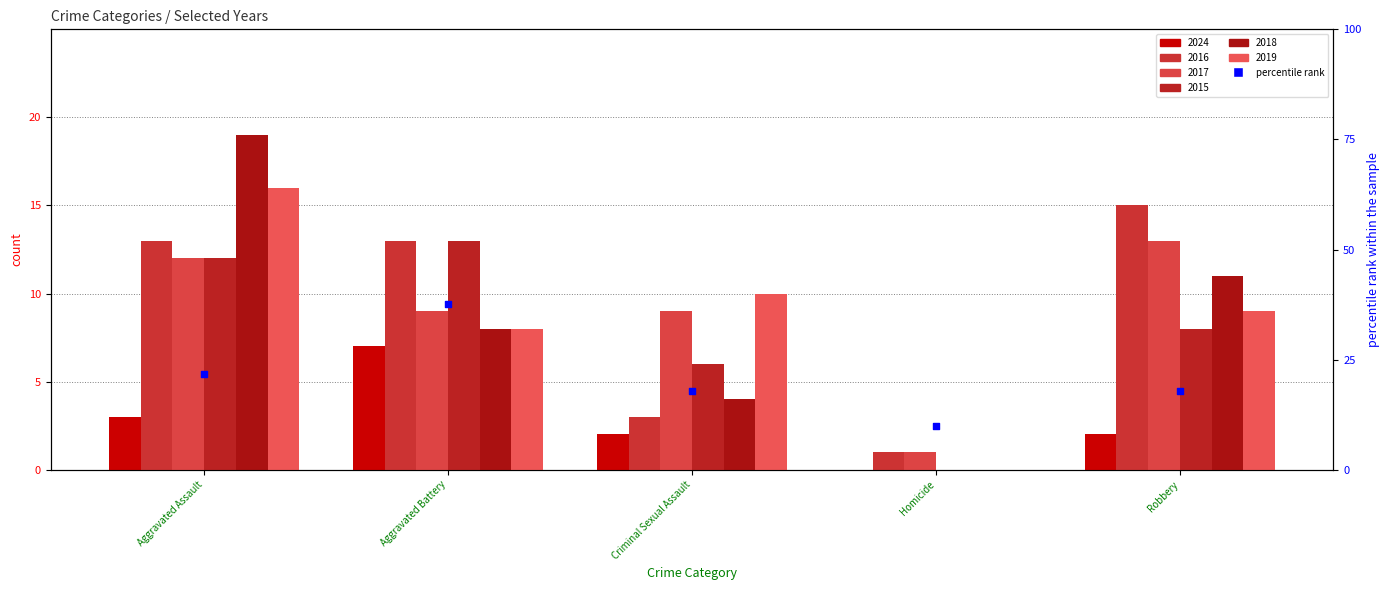

Which has a higher value, Criminal Sexual Assault or Aggravated Assault?

Aggravated Assault